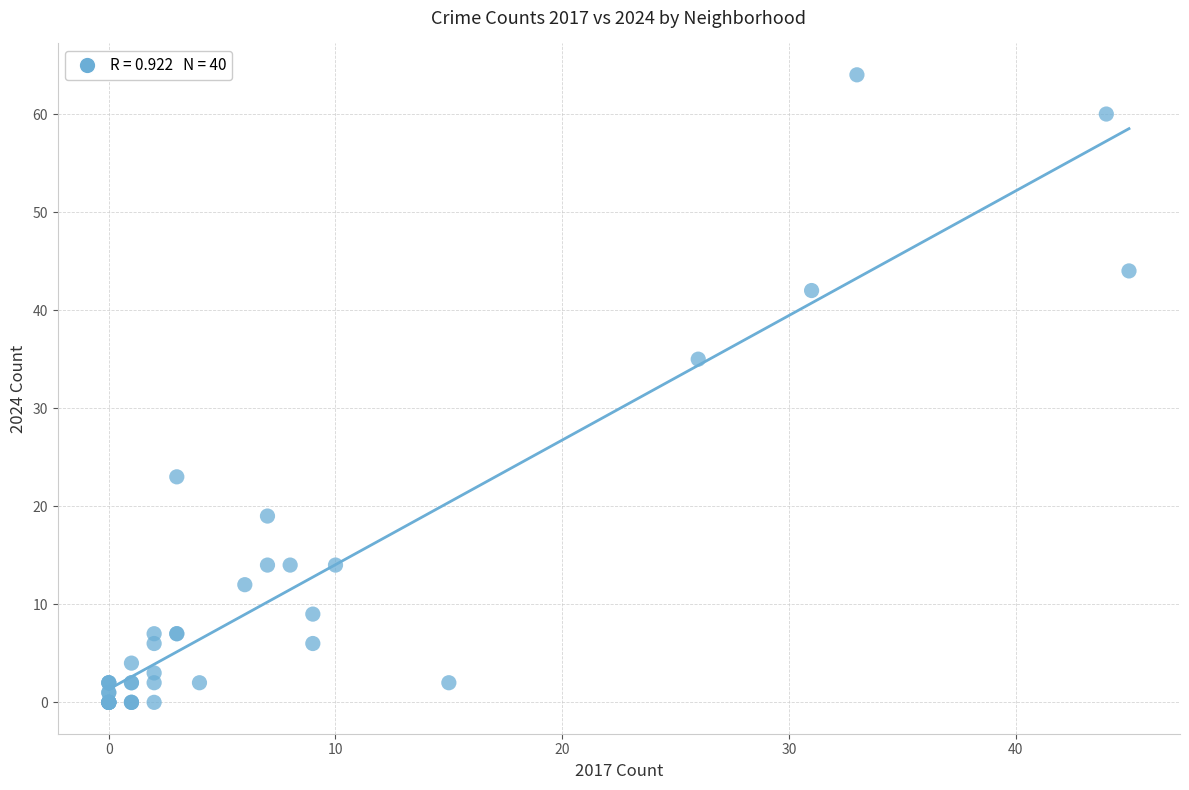

What Y value in the scatter plot is closest to 32?

35